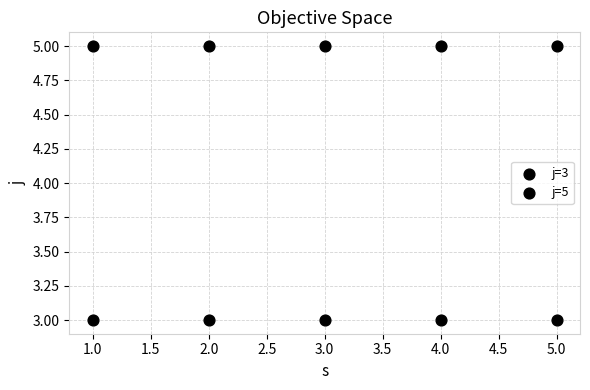

How many points are shown in the scatter plot?

10